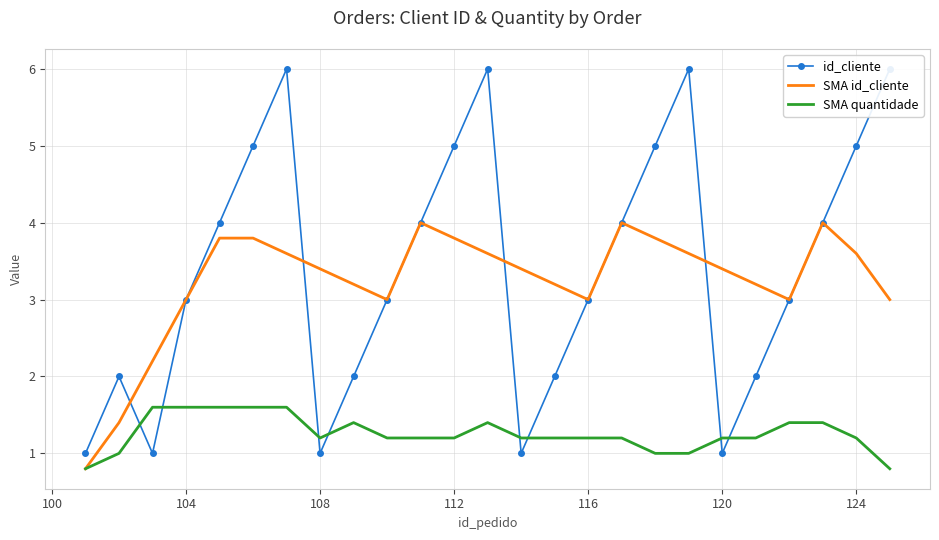

The SMA id_cliente series shows 2.1 at 124. True or false?

False